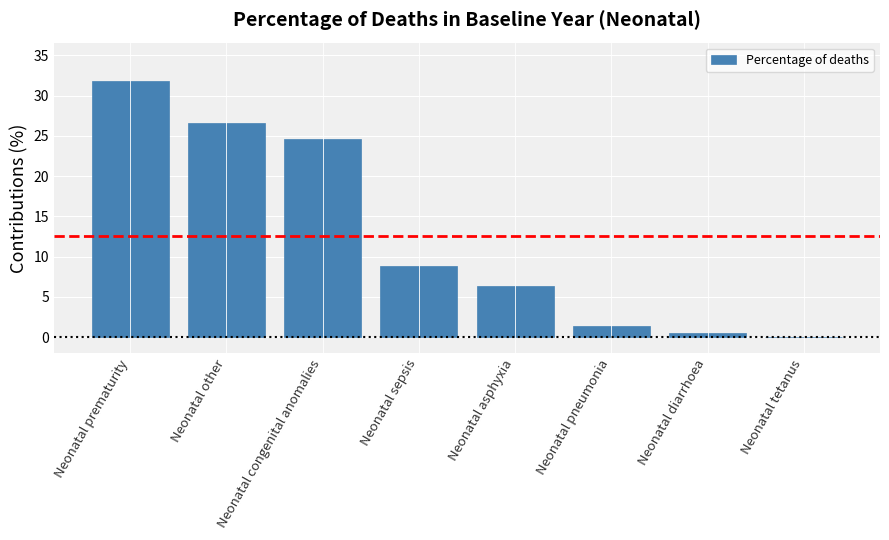

Is it true that the value at Neonatal pneumonia is 1.4?

True